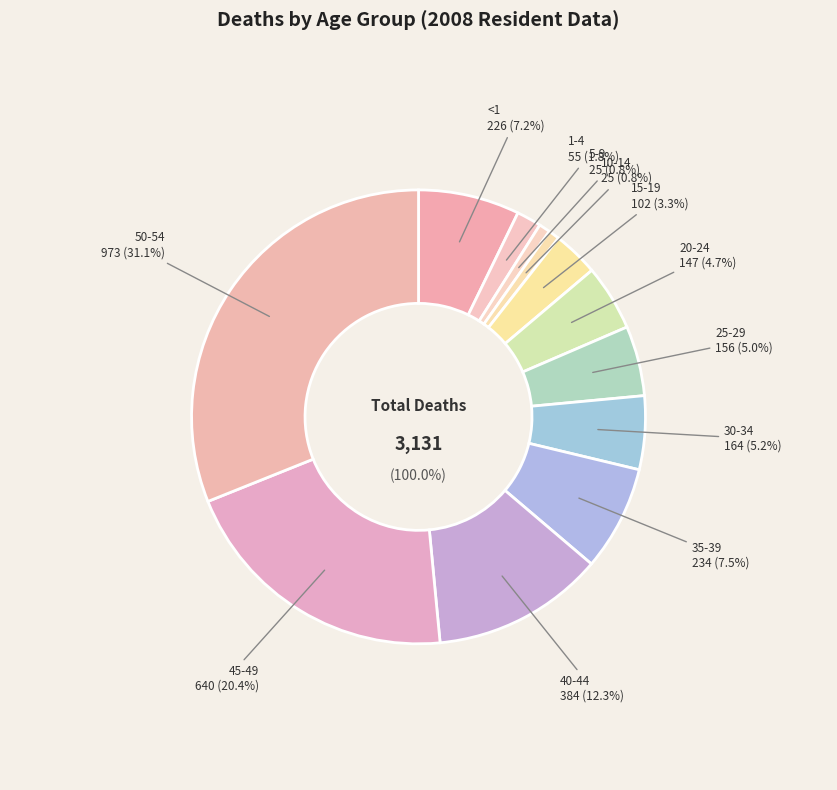

Is it true that 35-39 is 7% of the pie?

True